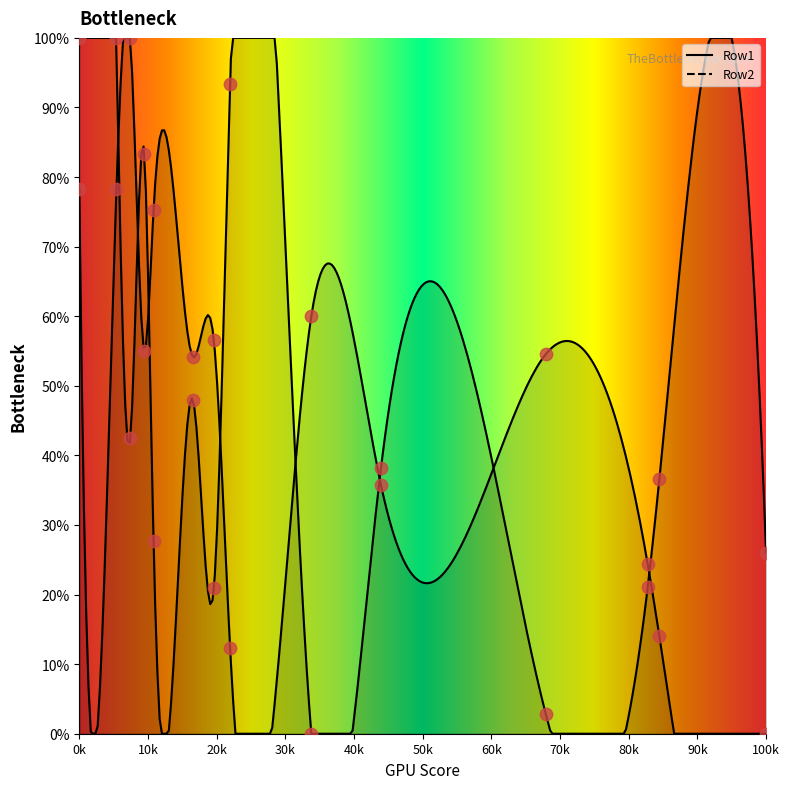

Which series contains the lowest Y value?

Row1